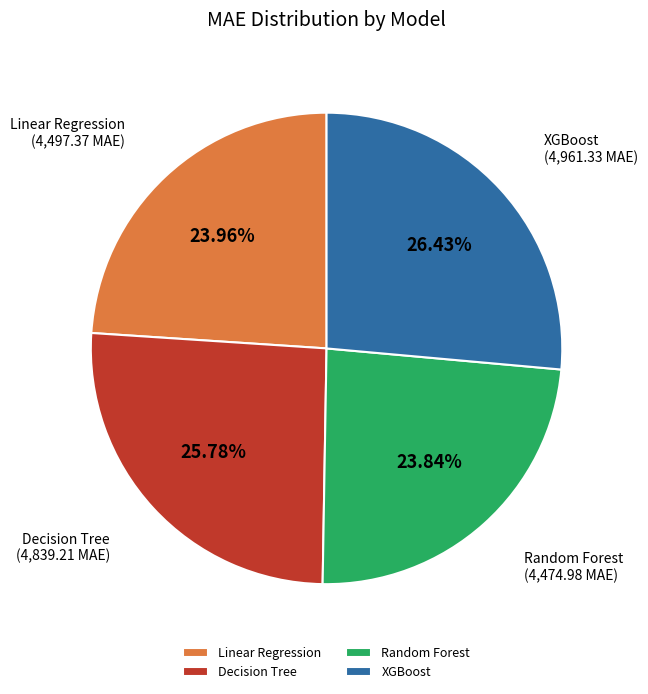

The Linear Regression slice represents 11% of the pie. True or false?

False